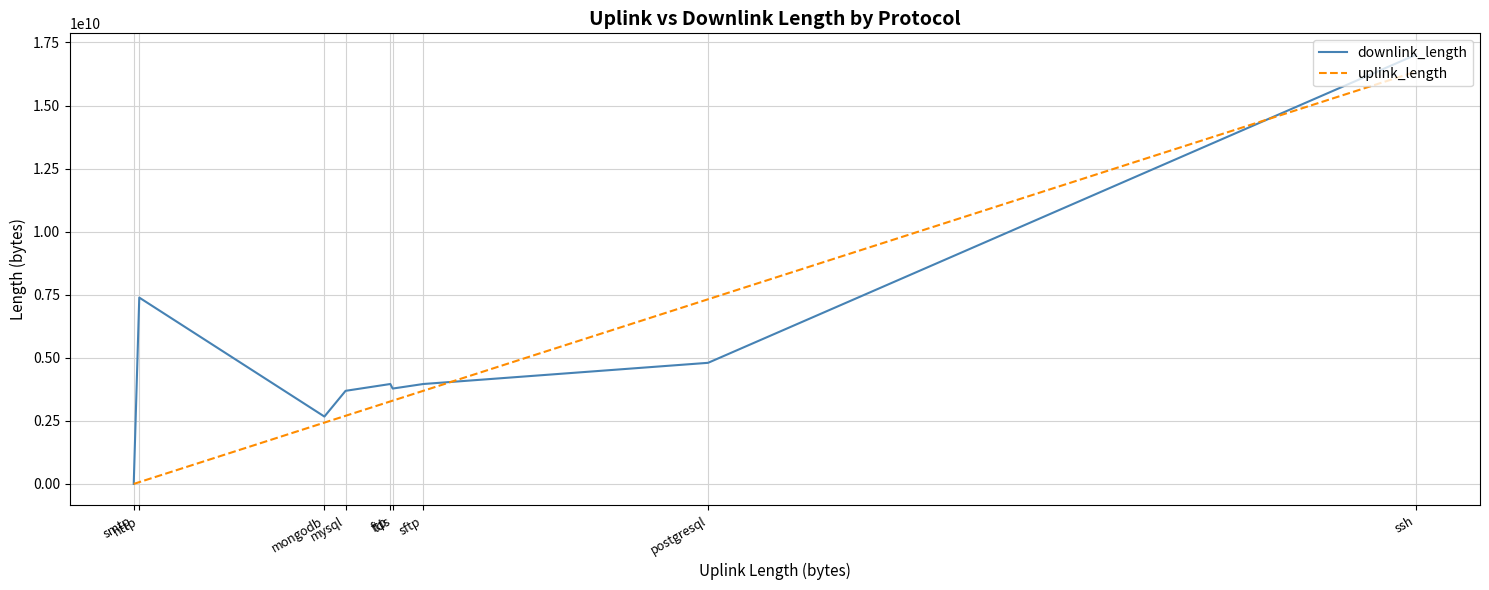

What is the maximum value shown in the chart?

17011718031